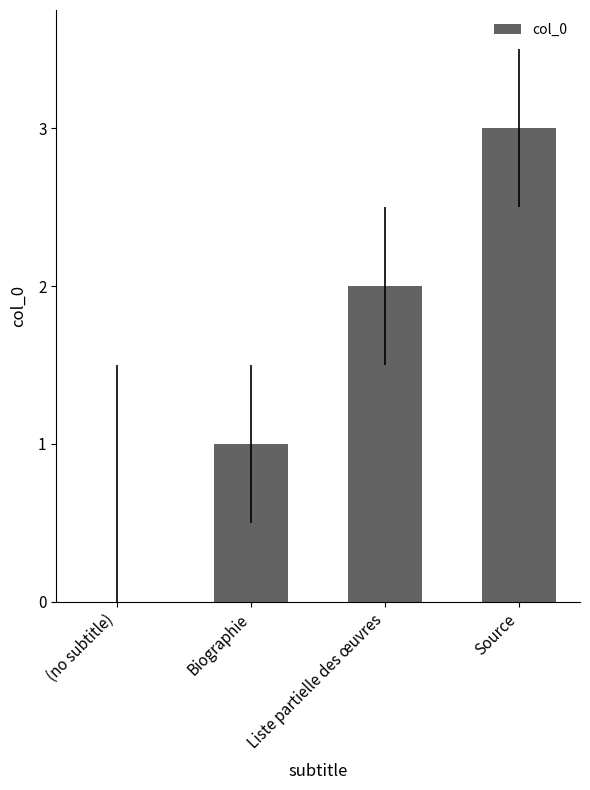

Count the number of categories in the chart.

4